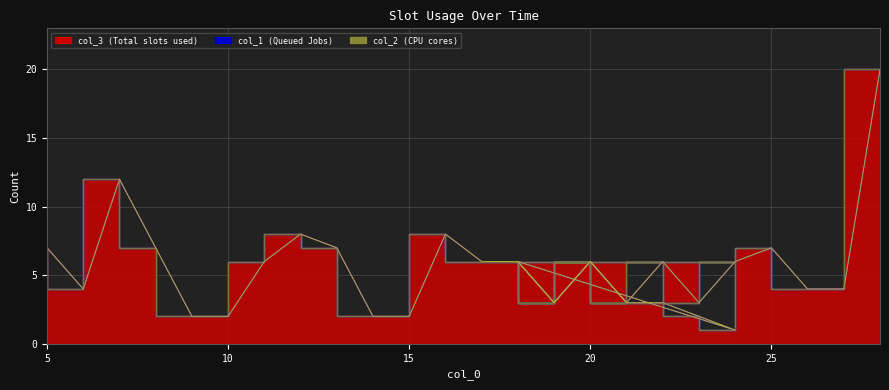

Which category has the highest value across all series?

28